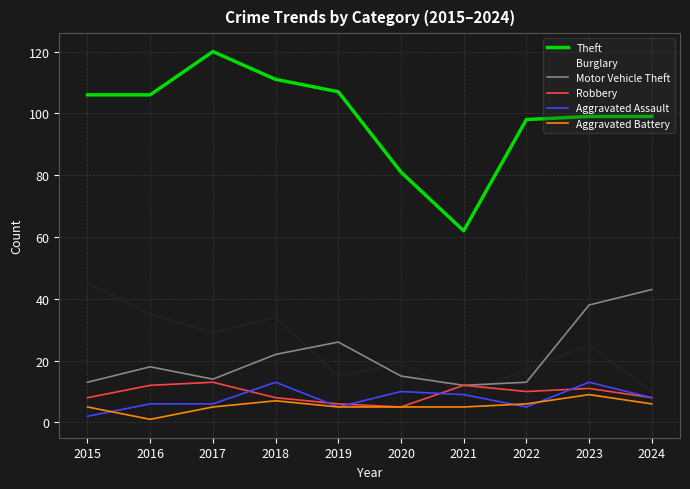

What is the difference between the Aggravated Assault values at 2023 and 2024?

5